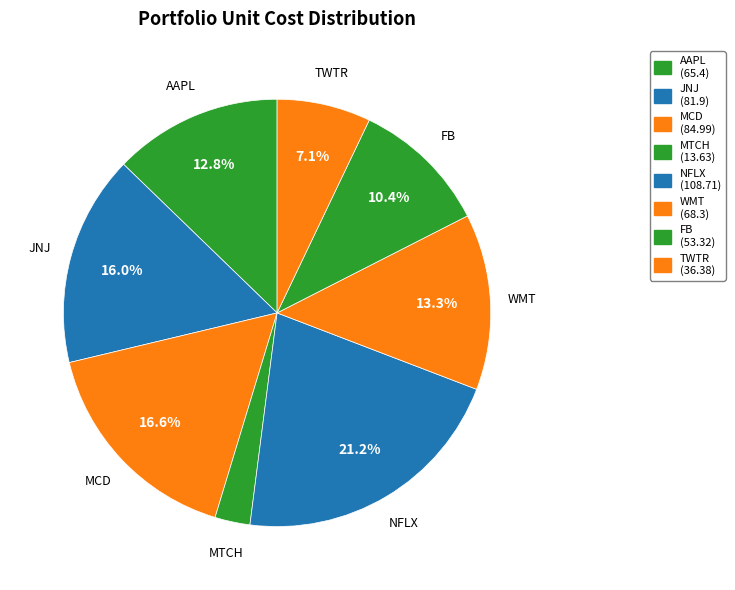

Which slice is the largest?

NFLX